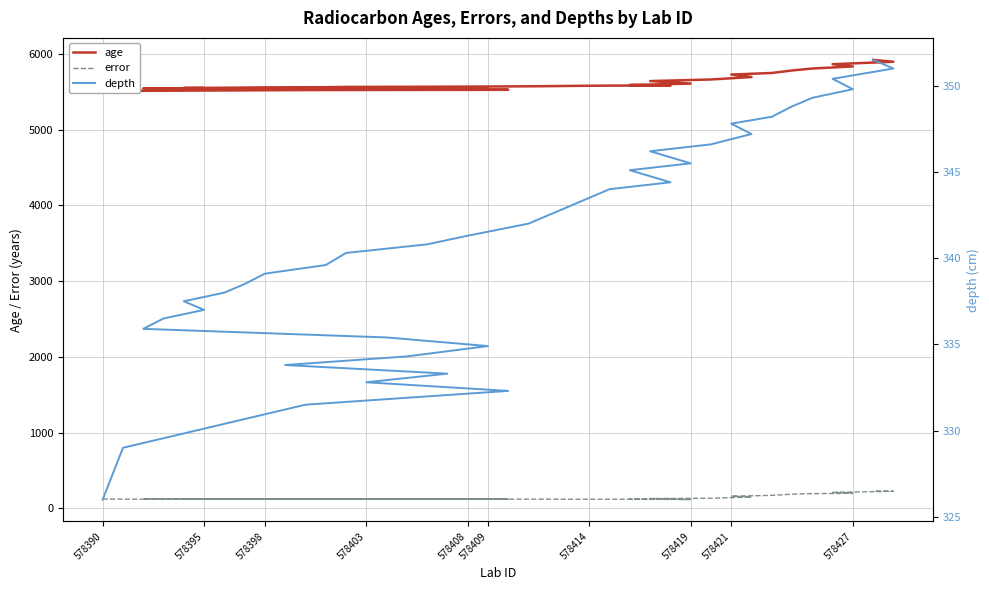

True or false: age has more than 2 interior local peaks.

False